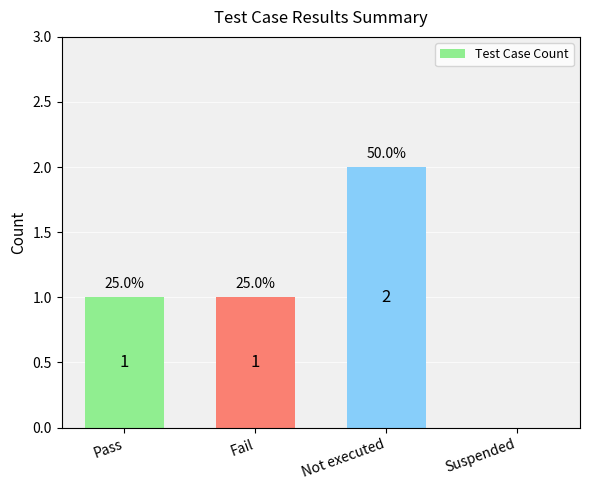

Is it true that the value at Pass is 0?

False